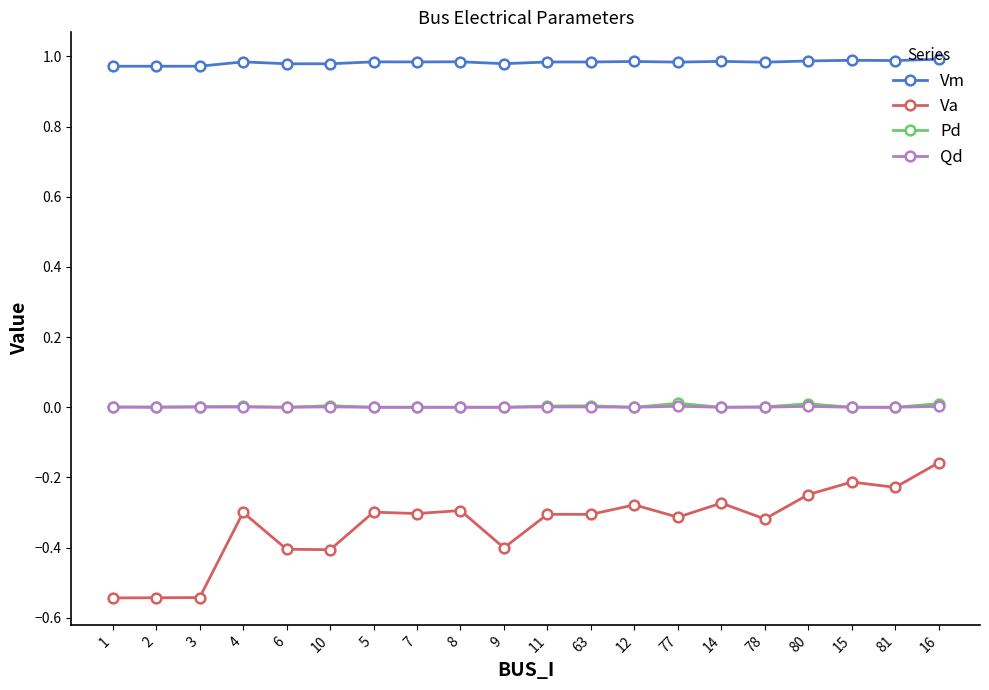

True or false: Vm and Qd cross at least once.

False